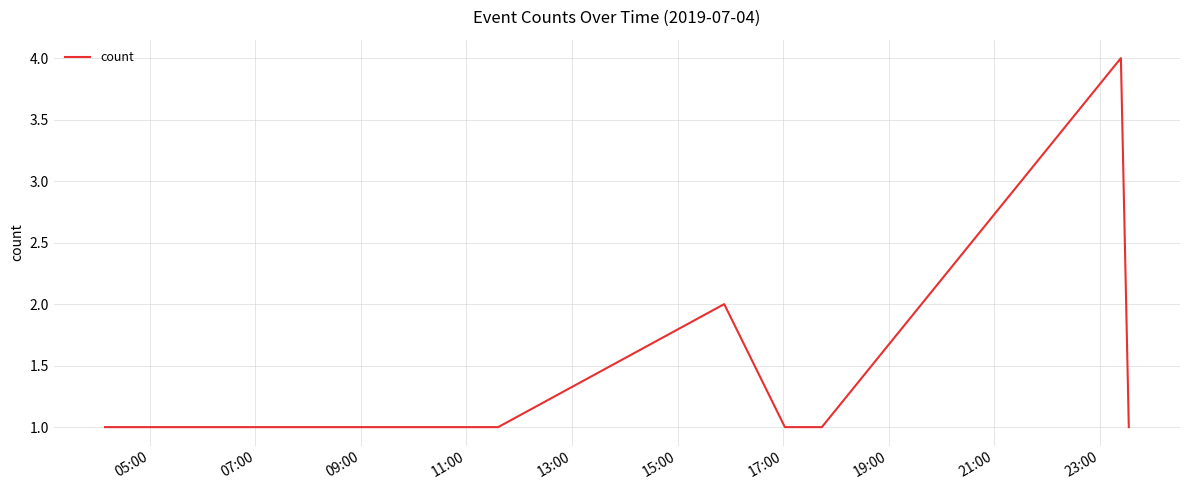

Does the chart have visible grid lines?

Yes